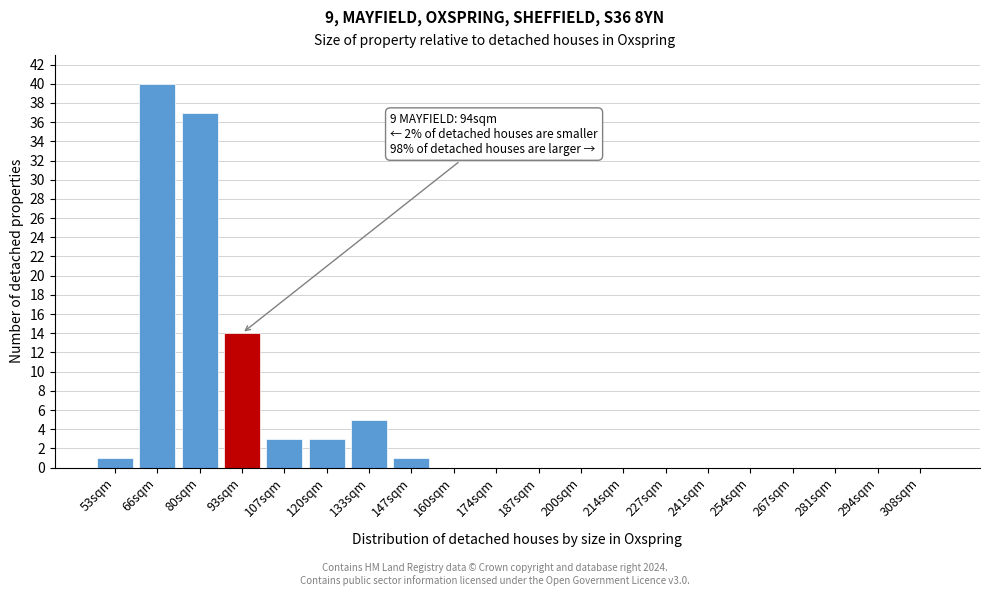

Reading left to right, transcribe all the data shown in this chart.

53sqm=1	66sqm=40	80sqm=37	93sqm=14	107sqm=3	120sqm=3	133sqm=5	147sqm=1	160sqm=0	174sqm=0	187sqm=0	200sqm=0	214sqm=0	227sqm=0	241sqm=0	254sqm=0	267sqm=0	281sqm=0	294sqm=0	308sqm=0